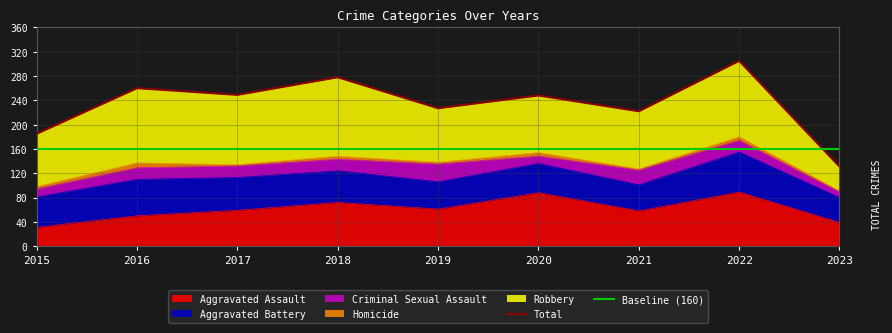

Is the value of Total at 2020 greater than the value of Baseline (160) at 2020?

Yes